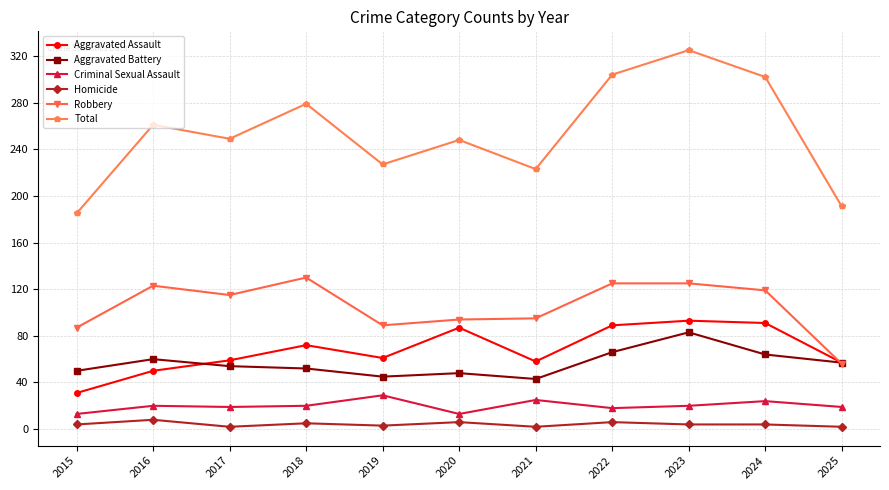

Which category has the highest value across all series?

2023